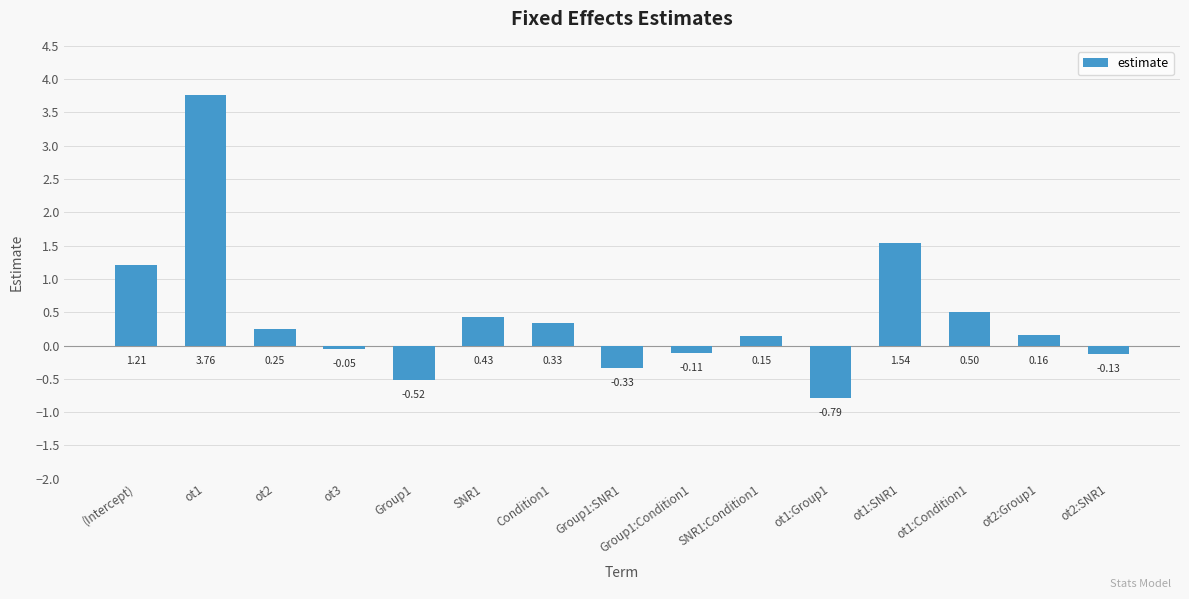

Rank the categories by value from lowest to highest.

ot1:Group1, Group1, Group1:SNR1, ot2:SNR1, Group1:Condition1, ot3, SNR1:Condition1, ot2:Group1, ot2, Condition1, SNR1, ot1:Condition1, (Intercept), ot1:SNR1, ot1